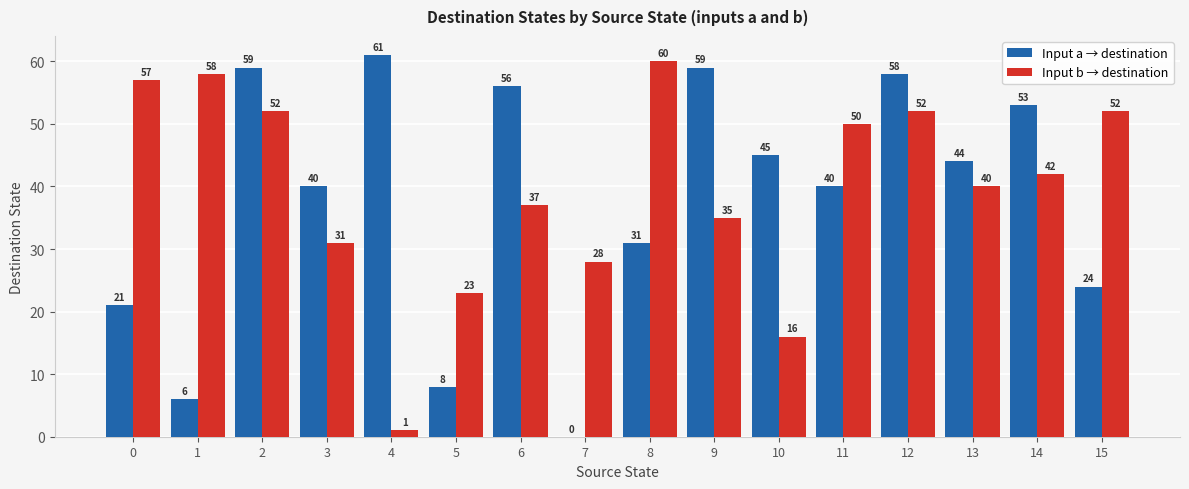

Reading right to left, extract all data points from this chart.

Input a → destination: 24	53	44	58	40	45	59	31	0	56	8	61	40	59	6	21
Input b → destination: 52	42	40	52	50	16	35	60	28	37	23	1	31	52	58	57